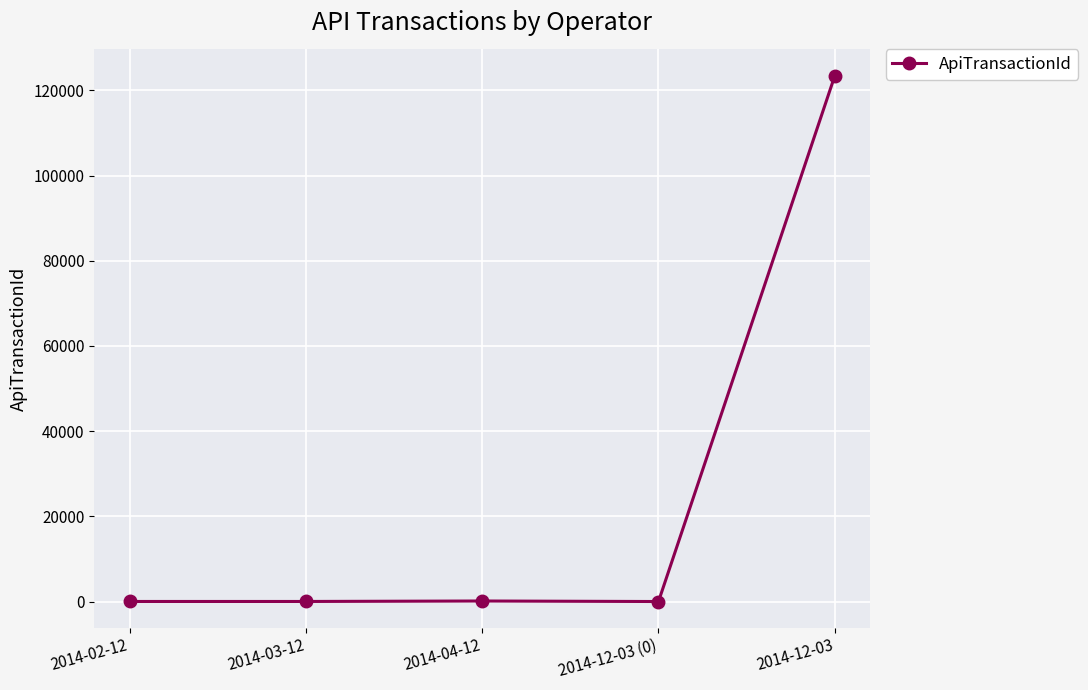

Is it true that the value at 2014-12-03 is 123456?

True